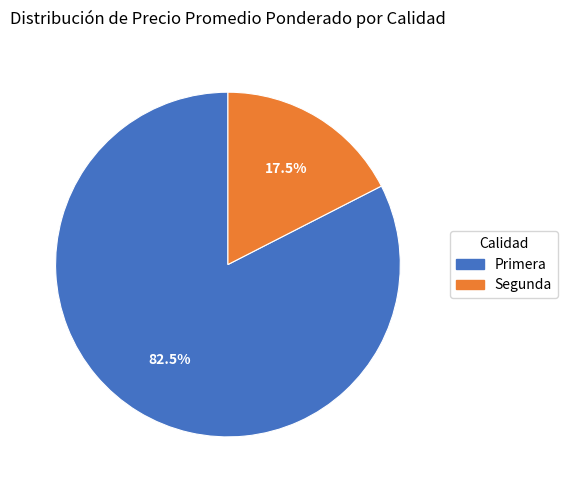

Does any single category account for the majority?

Yes